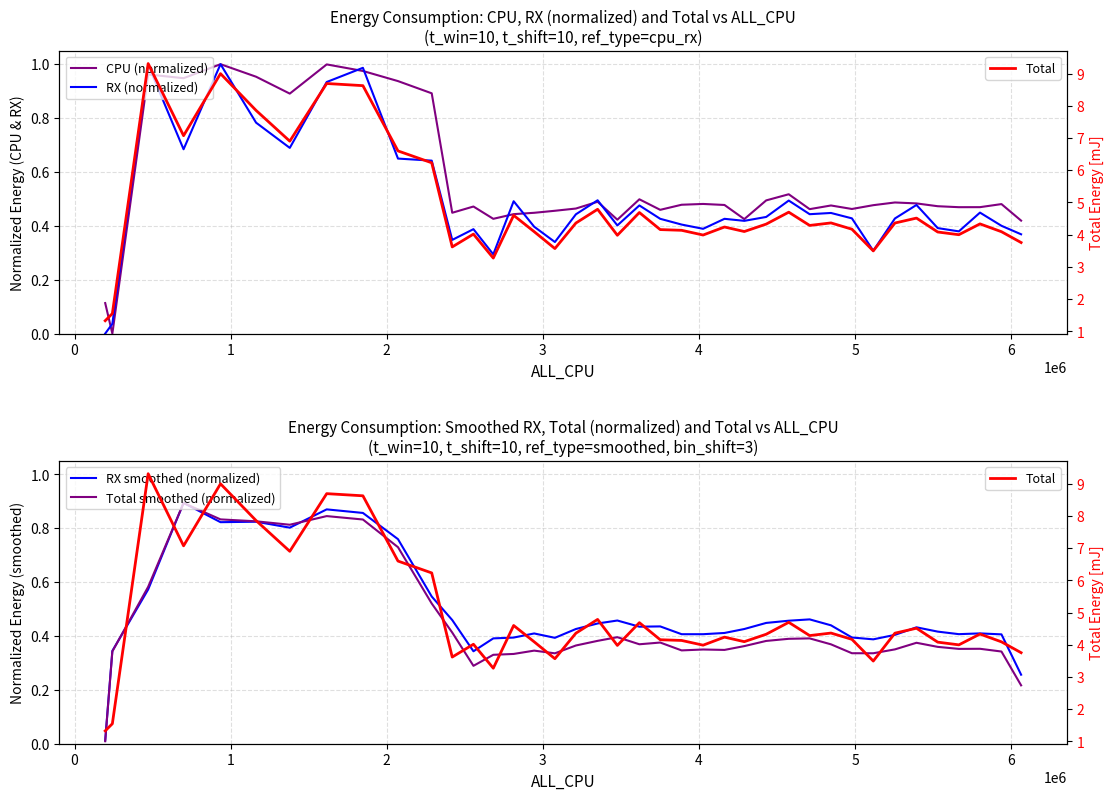

At which category is the sum across all series the highest?

3